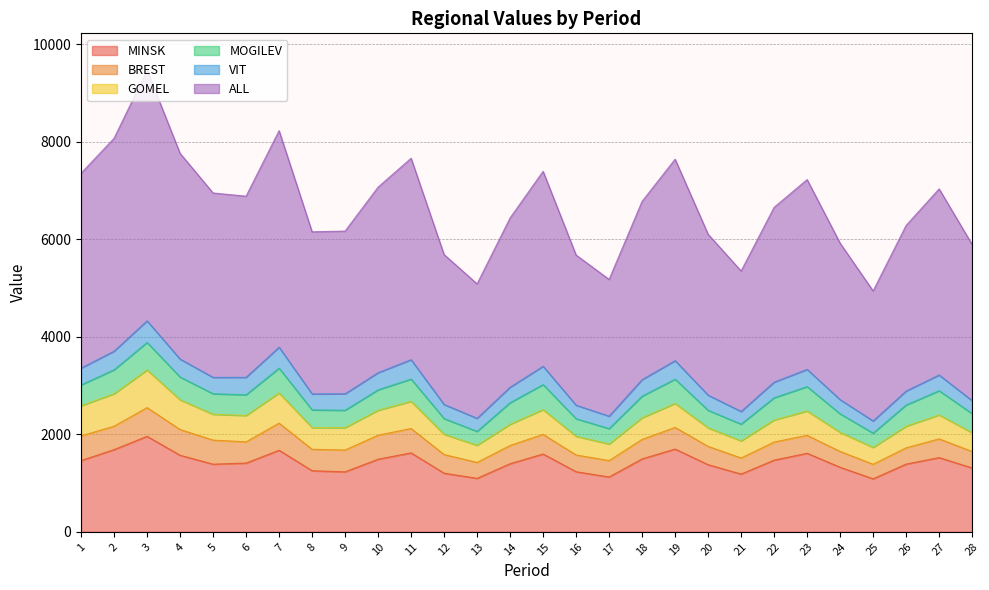

True or false: BREST has a value of 373.4 at 14.

True